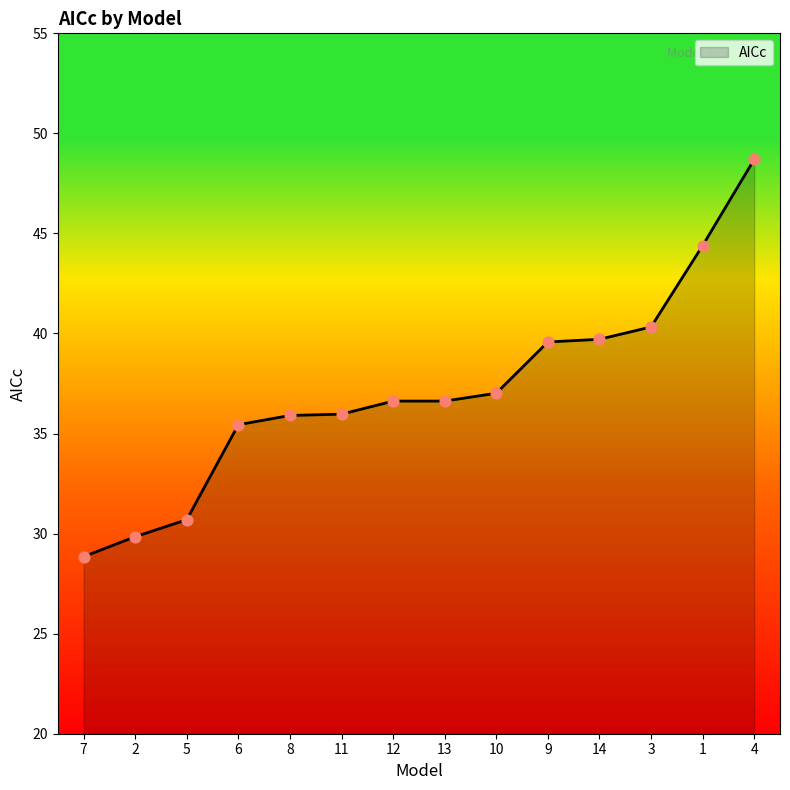

What is the change in value from 11 to 12?

+0.7